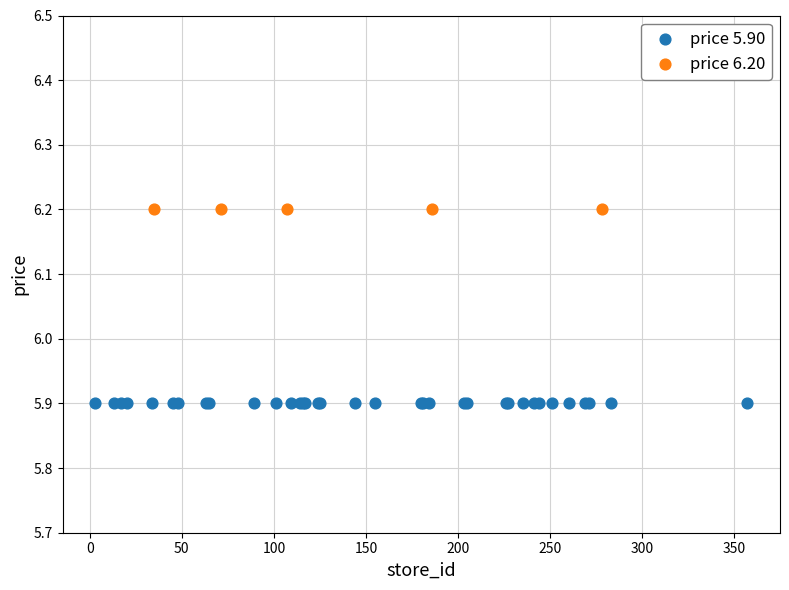

Which series contains the highest Y value?

price 6.20